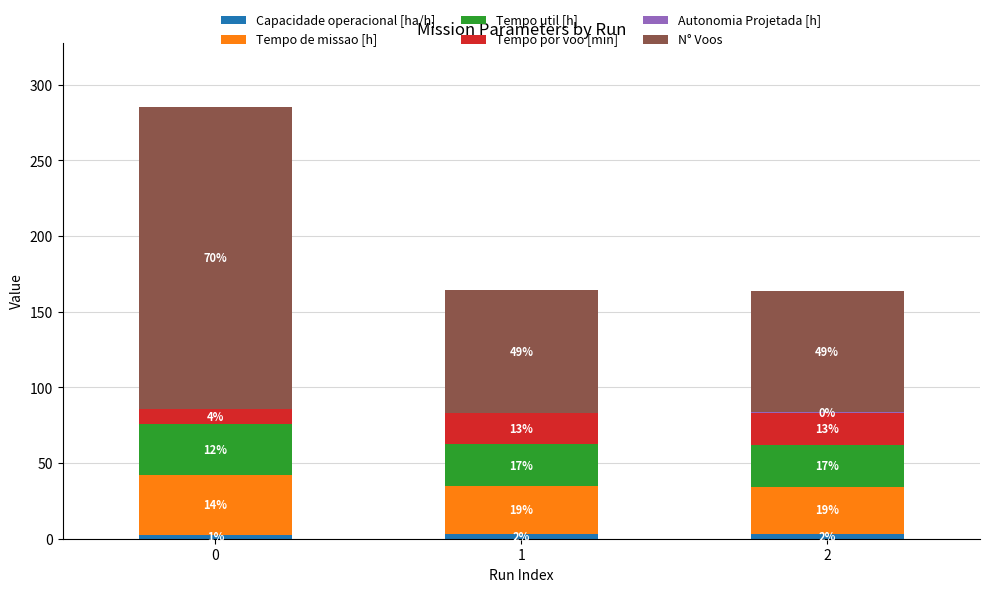

True or false: Tempo de missao [h] has a value of 31.4 at 1.

True